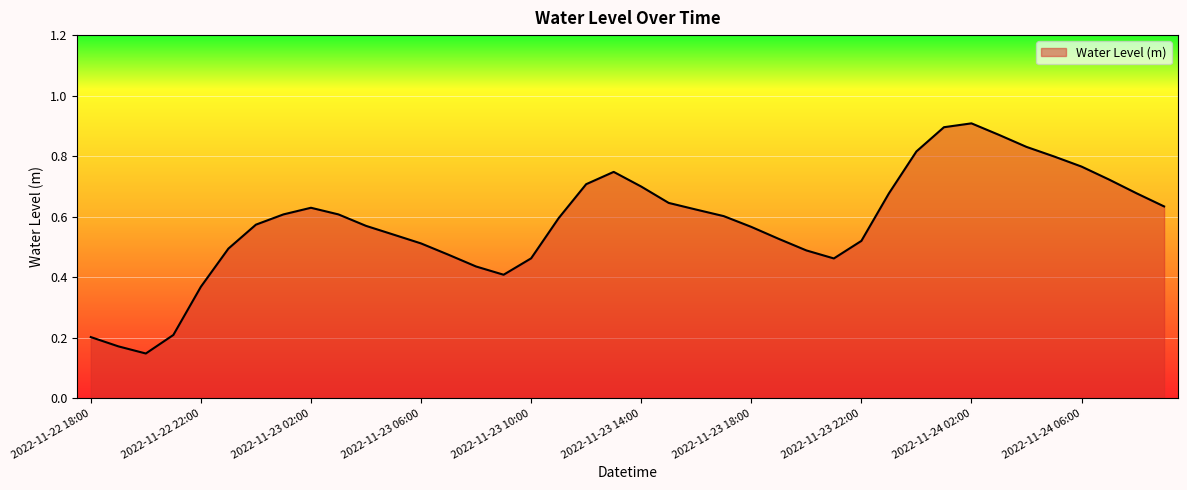

What is the minimum value shown in the chart?

0.1